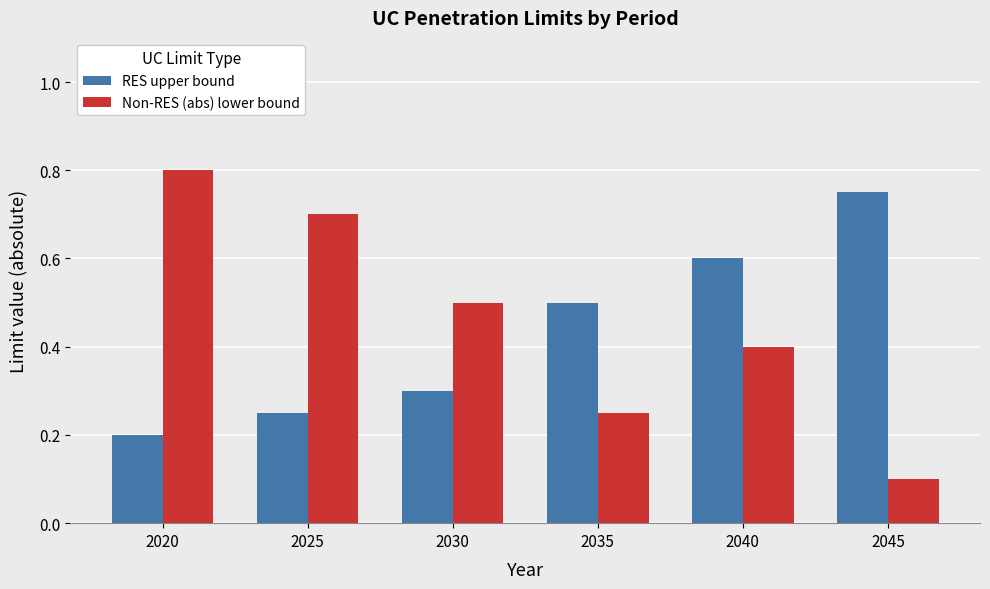

Which category has the lowest value in the Non-RES (abs) lower bound series?

2045